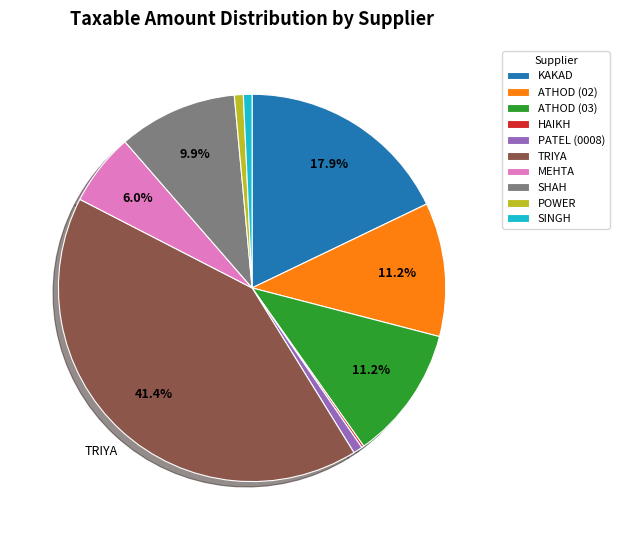

Which has a higher value, KAKAD or PATEL (0008)?

KAKAD